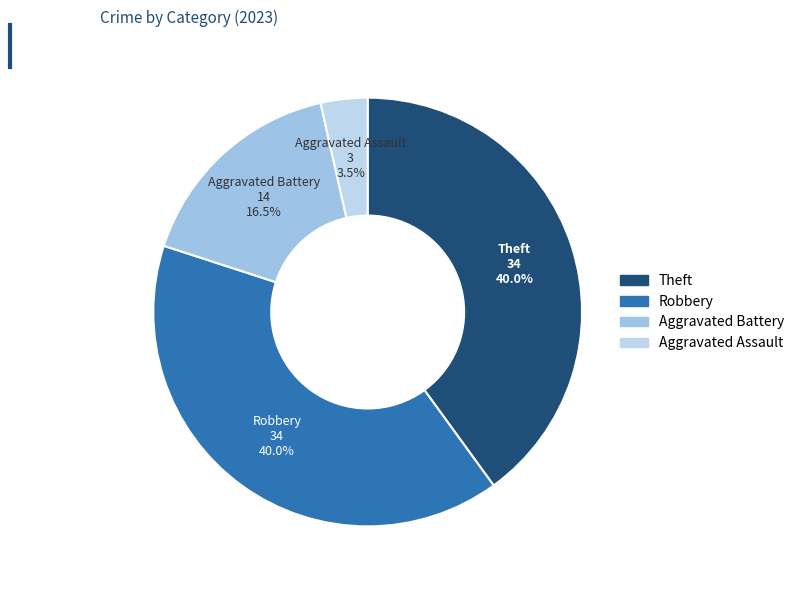

Do Robbery and Aggravated Assault together represent more than half of the pie?

No